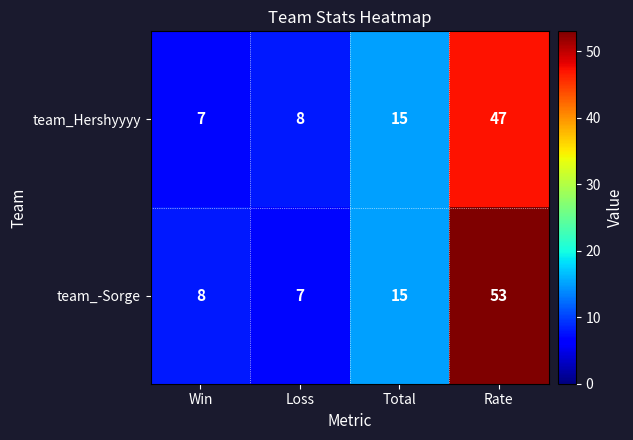

Where is team_Hershyyyy nearest to the value 27?

Total